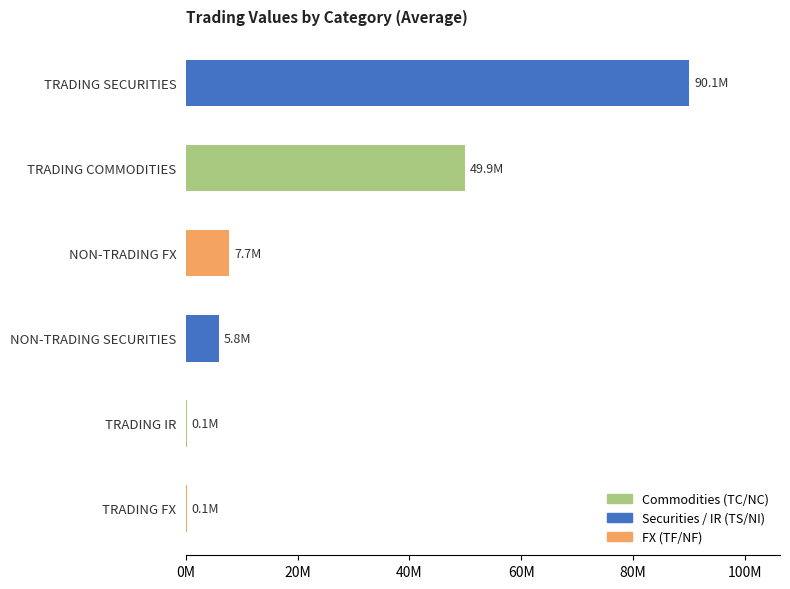

Are the bars horizontal?

Yes